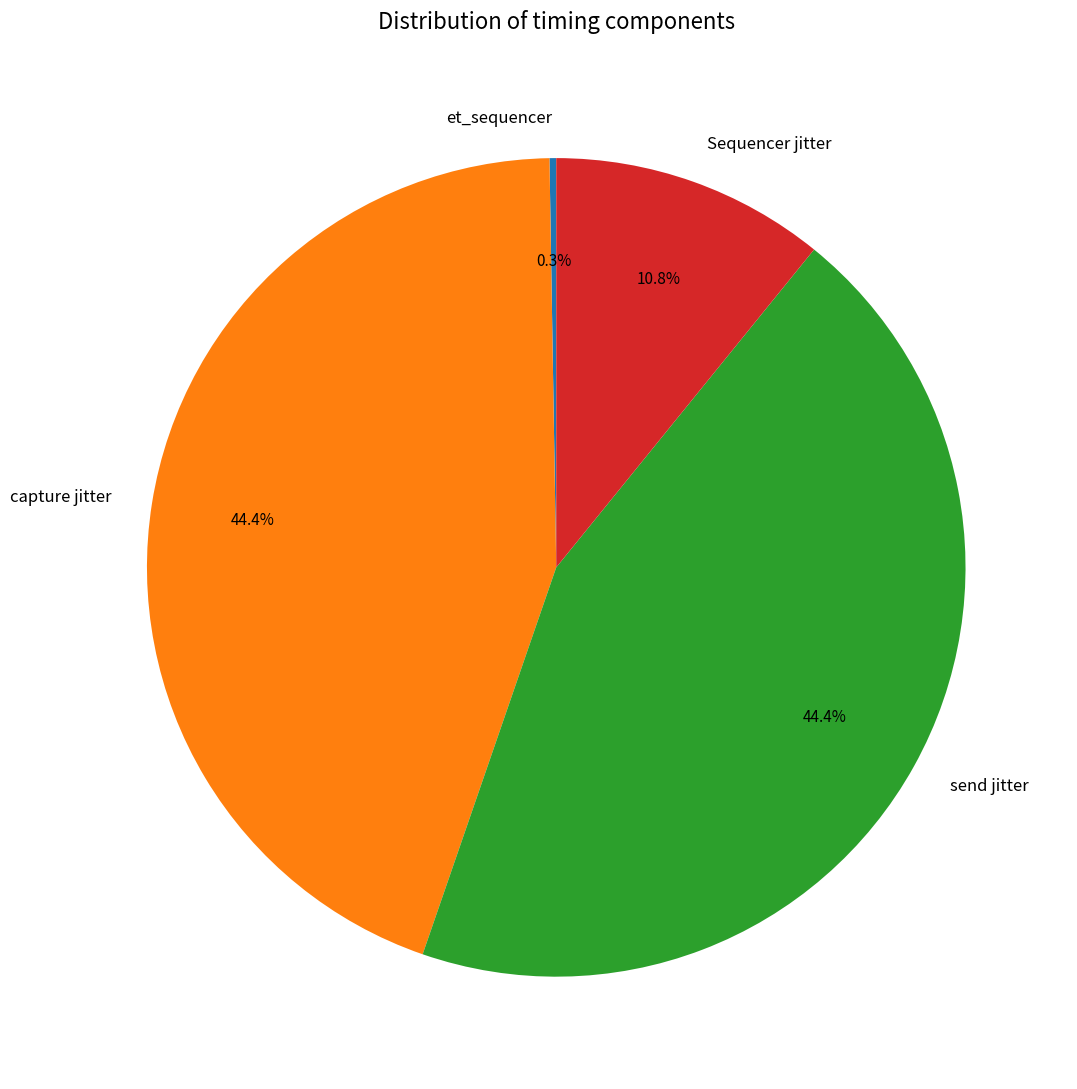

What percentage is NOT represented by capture jitter?

55.6%